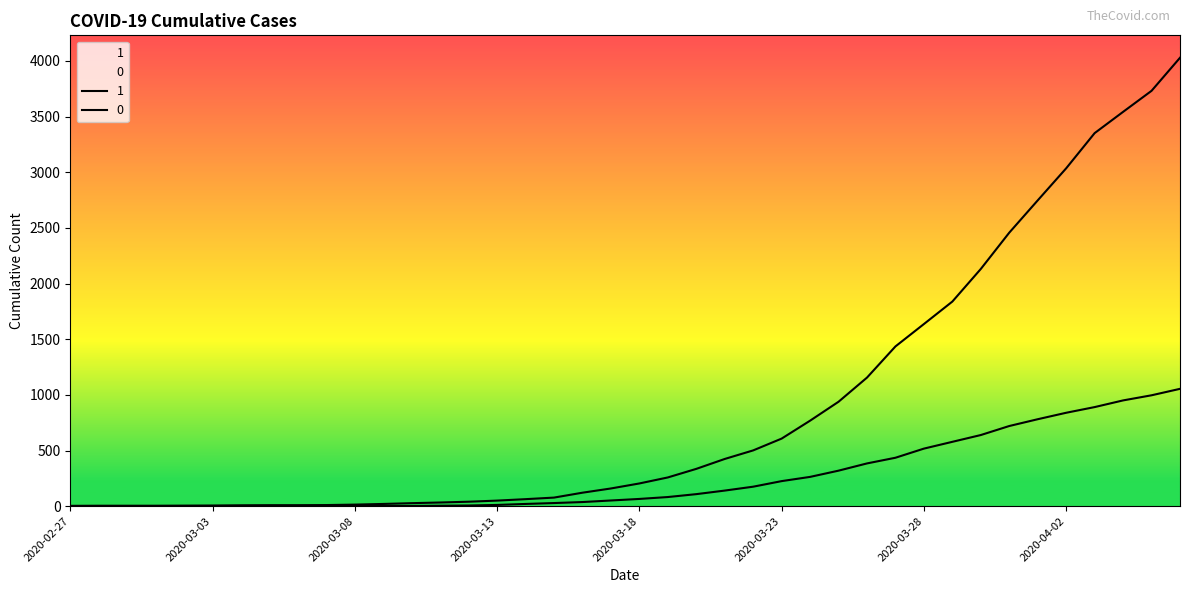

At which label does 1 reach its peak?

2020-04-06